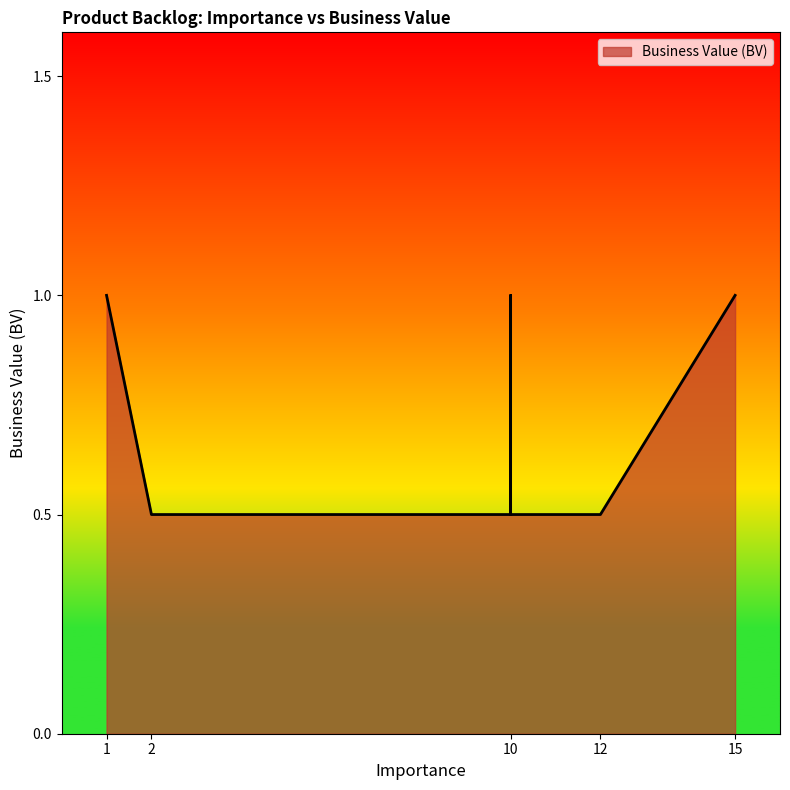

True or false: there are more than 2 points higher than both neighbors.

False